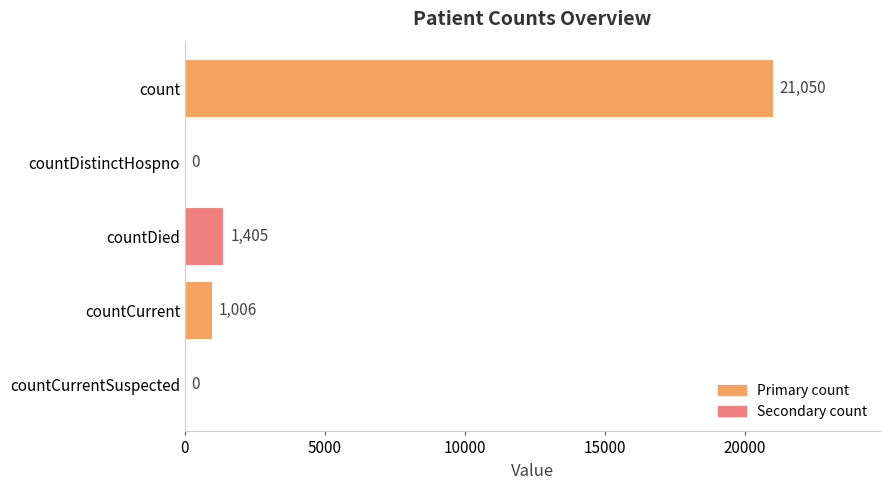

True or false: the data shows 484 at countDied.

False